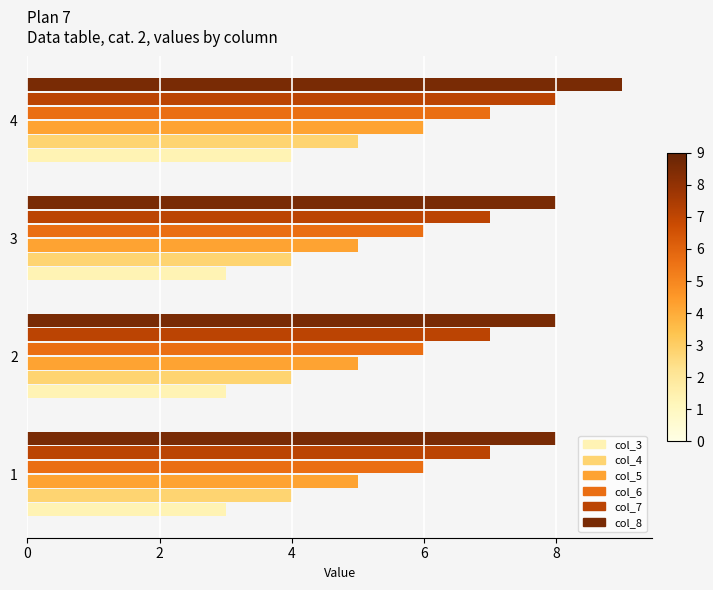

What is the sum of all col_8 values?

33